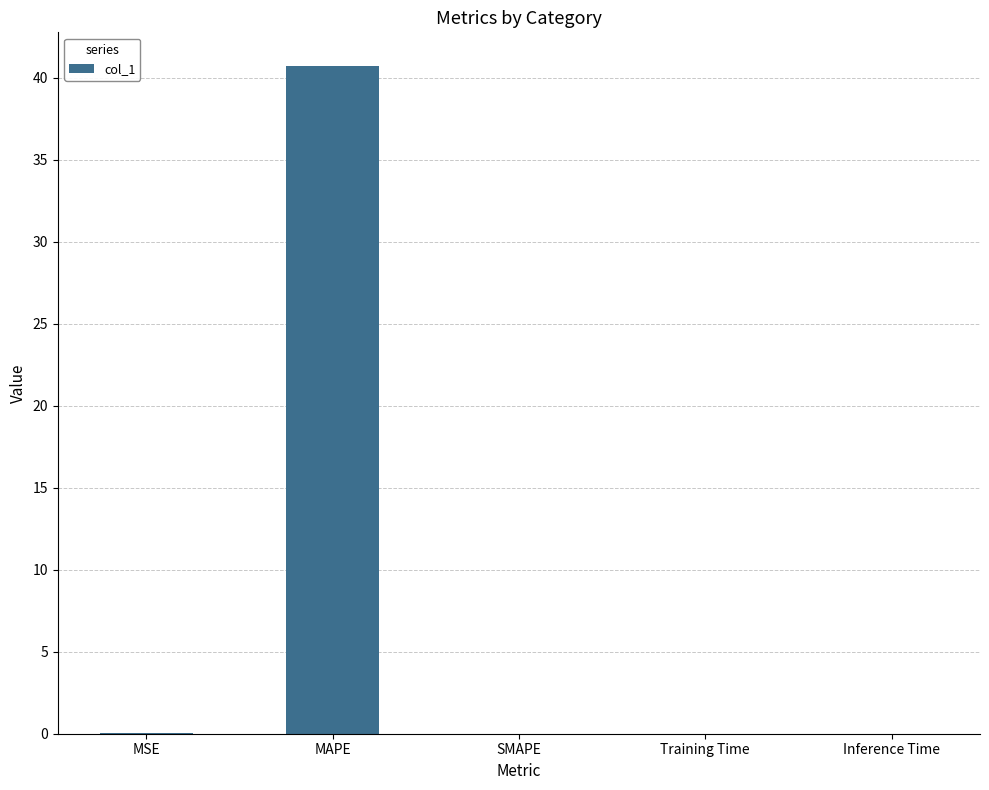

True or false: the data shows 0.0 at Inference Time.

True